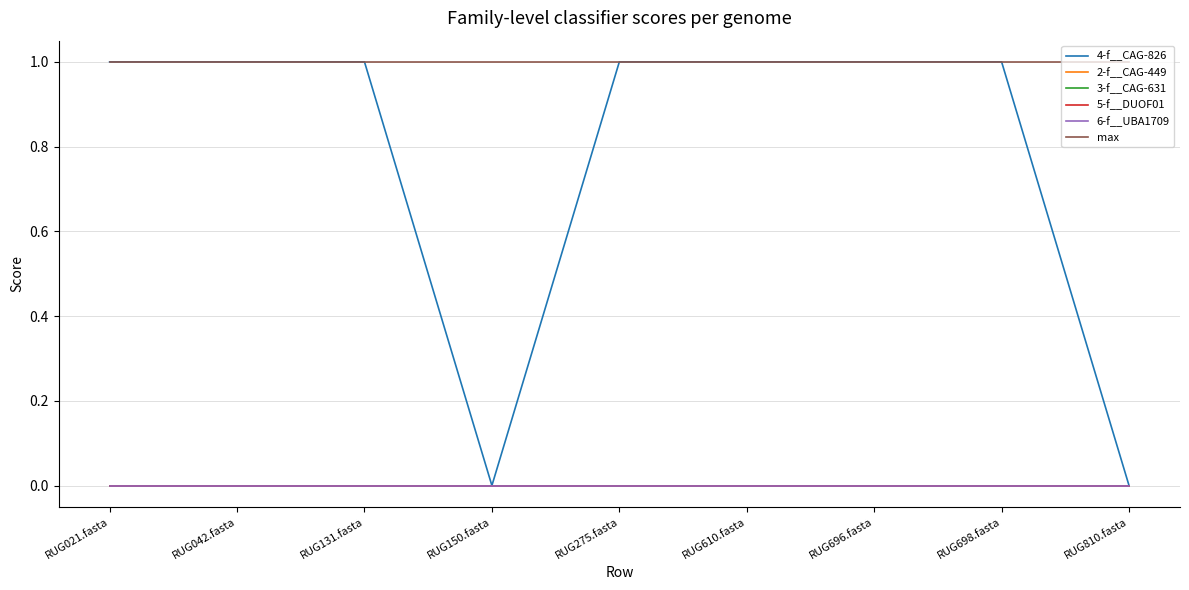

Rank the series at RUG698.fasta from lowest to highest value.

2-f__CAG-449, 3-f__CAG-631, 5-f__DUOF01, 6-f__UBA1709, 4-f__CAG-826, max